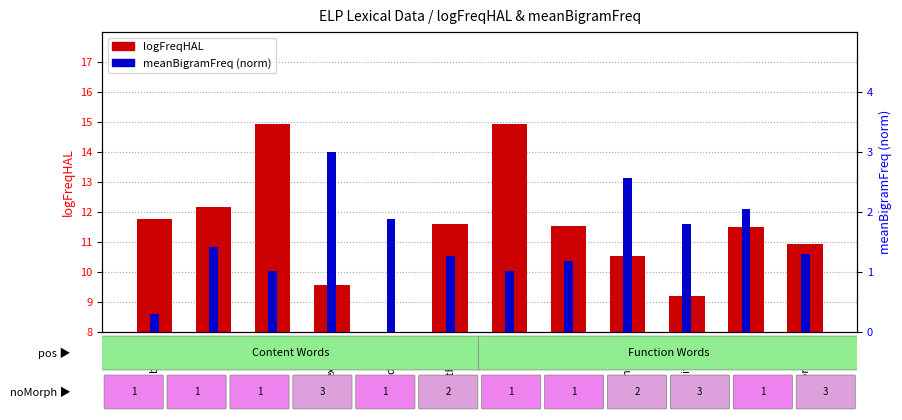

How many bars are there in each group?

2